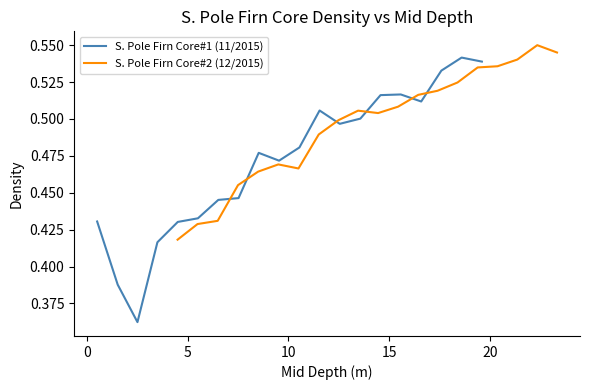

True or false: S. Pole Firn Core#1 (11/2015) and S. Pole Firn Core#2 (12/2015) cross at least once.

True